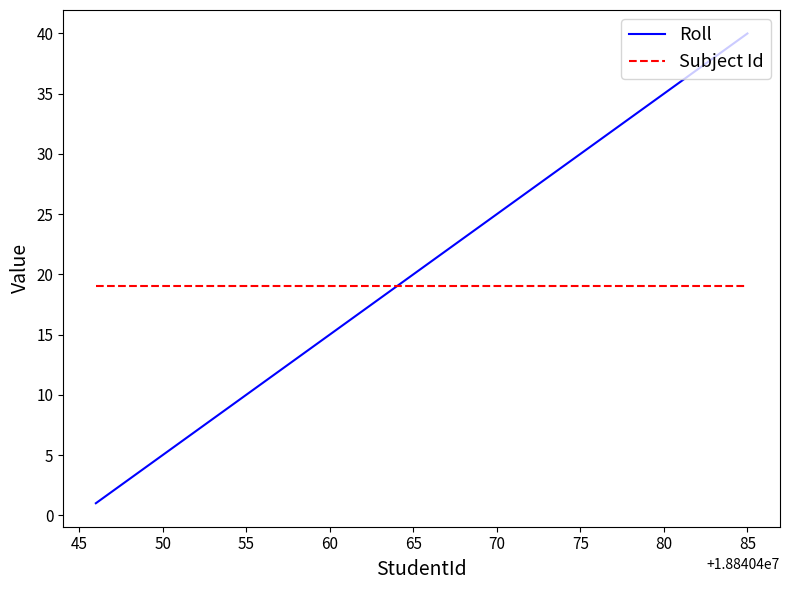

List the series in order of their peak value, lowest first.

Subject Id, Roll